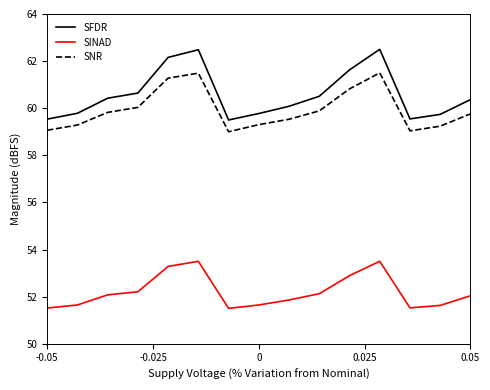

Which series has the largest range (max minus min)?

SFDR